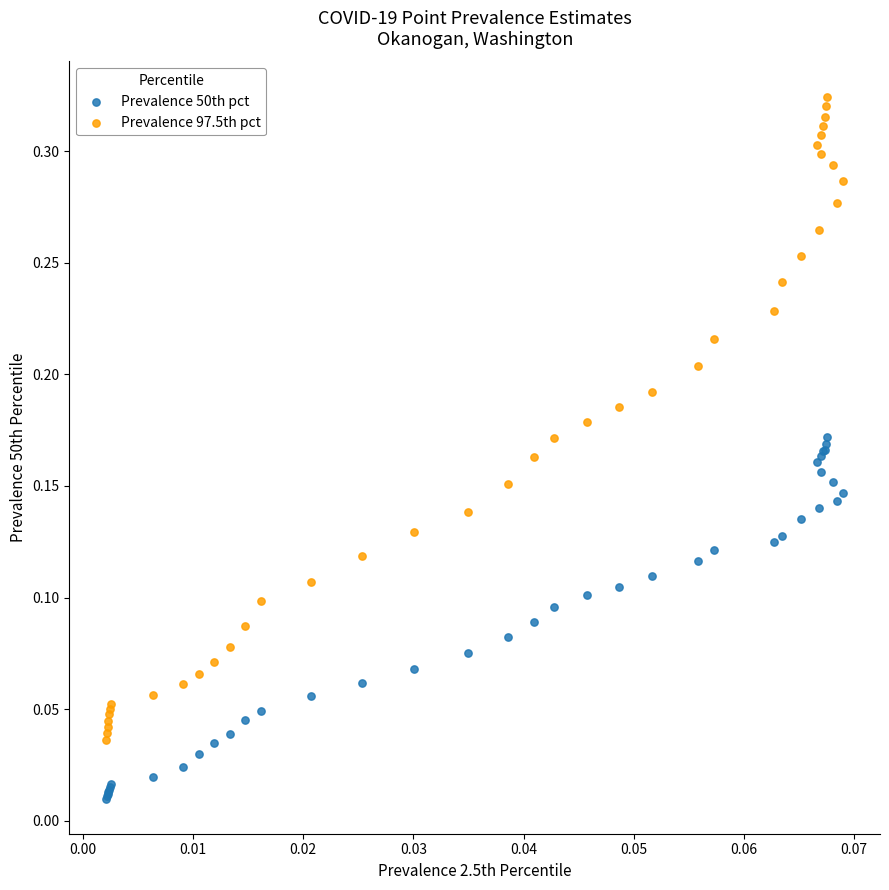

Which series reaches the maximum Y coordinate?

Prevalence 97.5th pct